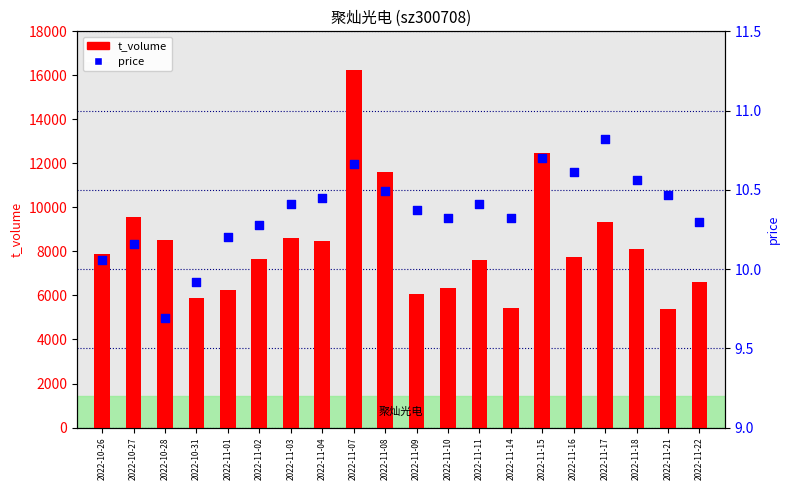

At which category is the sum across all series the highest?

2022-11-07